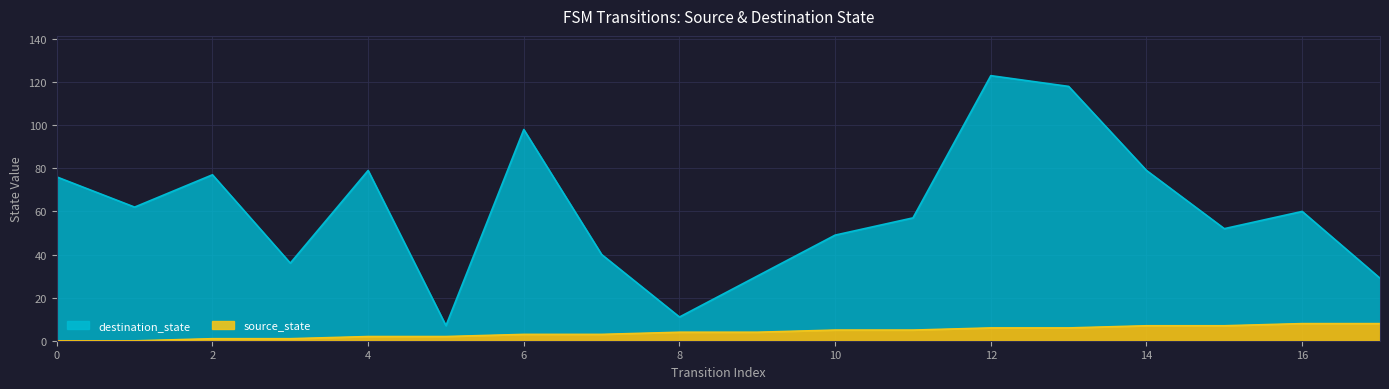

In destination_state, how many points are lower than both neighbors (excluding endpoints)?

5